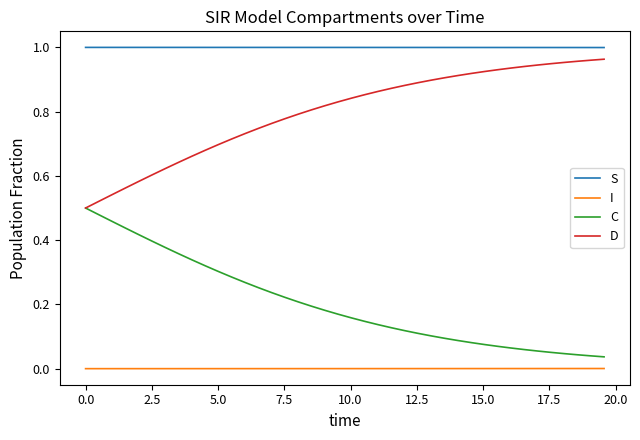

True or false: S and D cross at least once.

False